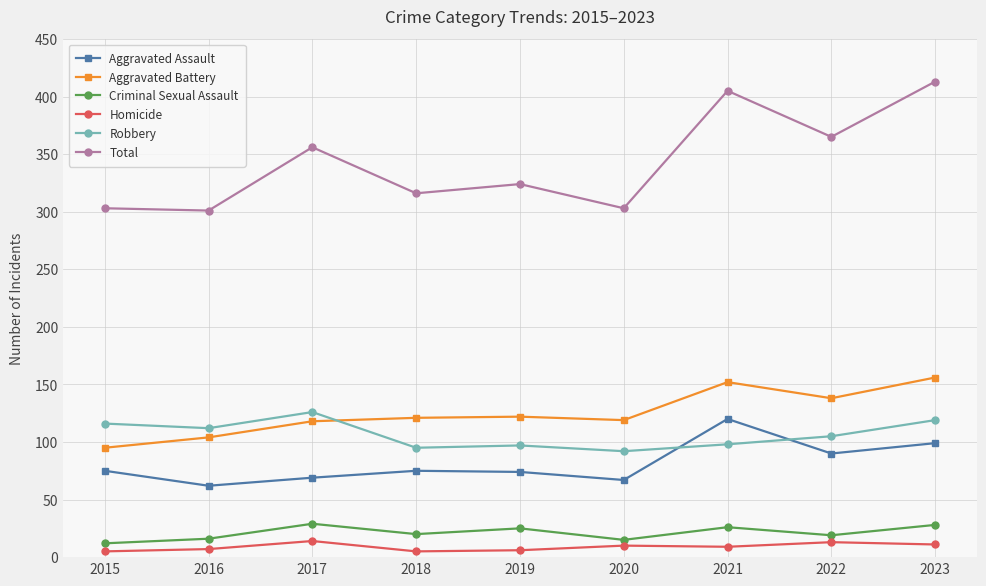

Between 2019 and 2020, which series saw the biggest shift?

Total